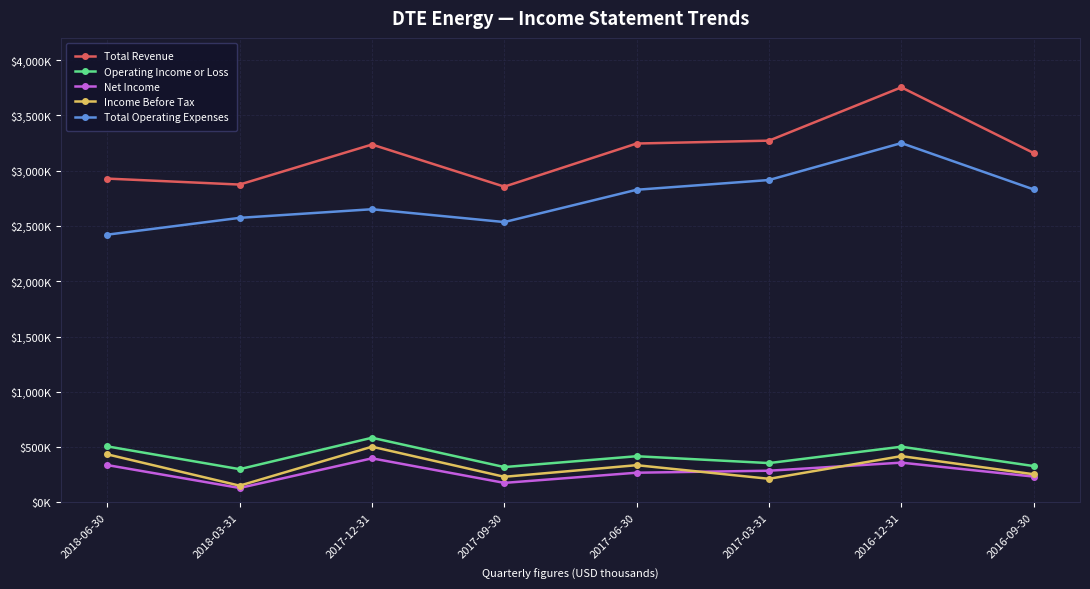

Reading right to left, list all the values displayed in this chart.

Total Revenue: 3159000	3753000	3271000	3245000	2855000	3236000	2874000	2928000
Operating Income or Loss: 329000	504000	356000	418000	320000	585000	301000	507000
Net Income: 234000	360000	287000	269000	177000	399000	131000	338000
Income Before Tax: 255000	419000	214000	337000	232000	504000	152000	435000
Total Operating Expenses: 2830000	3249000	2915000	2827000	2535000	2651000	2573000	2421000